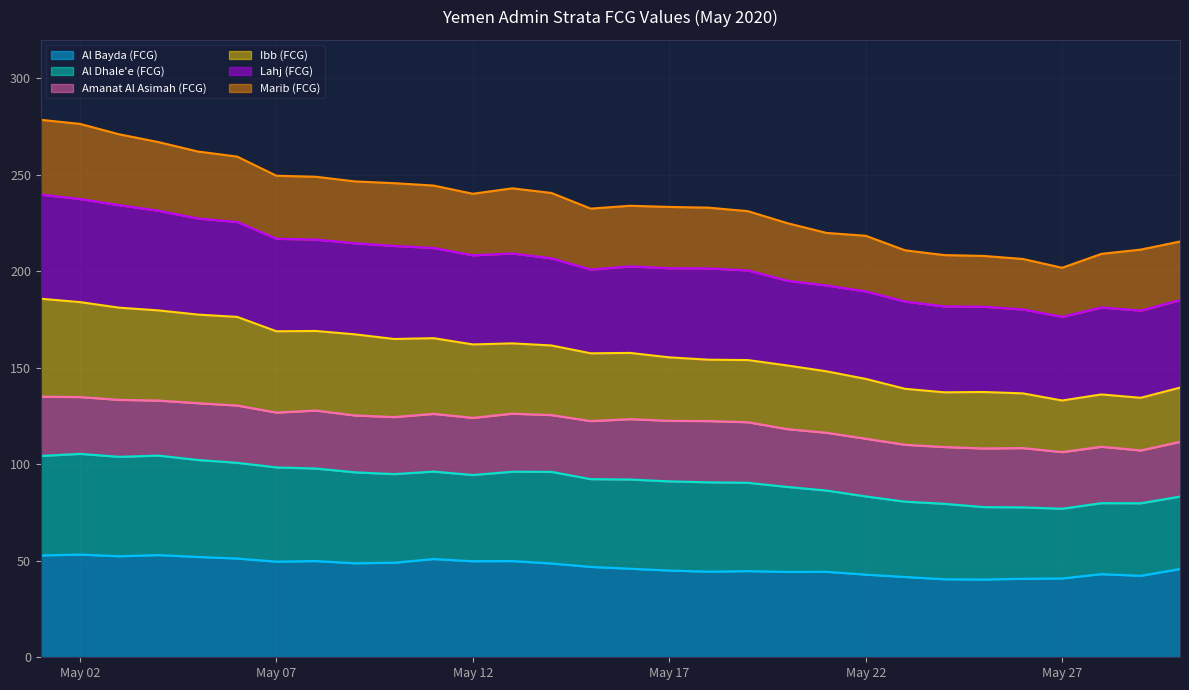

At which label is Al Bayda (FCG) closest to 46?

2020-05-16